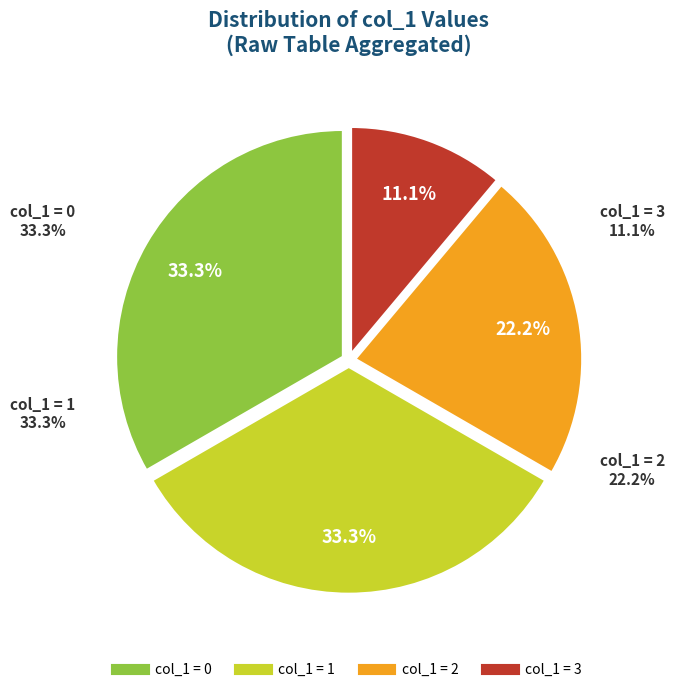

Approximately how many times larger is the value at 2 compared to 0?

0.7